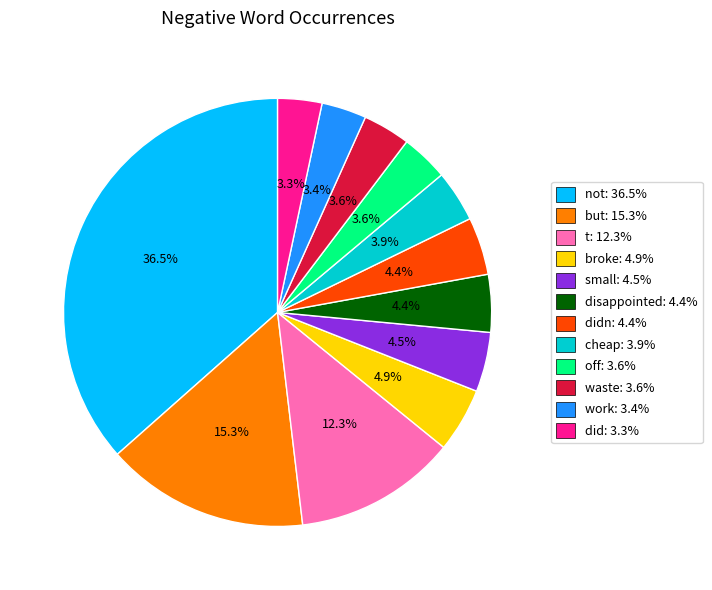

Which category has the biggest portion of the pie?

not: 36.5%